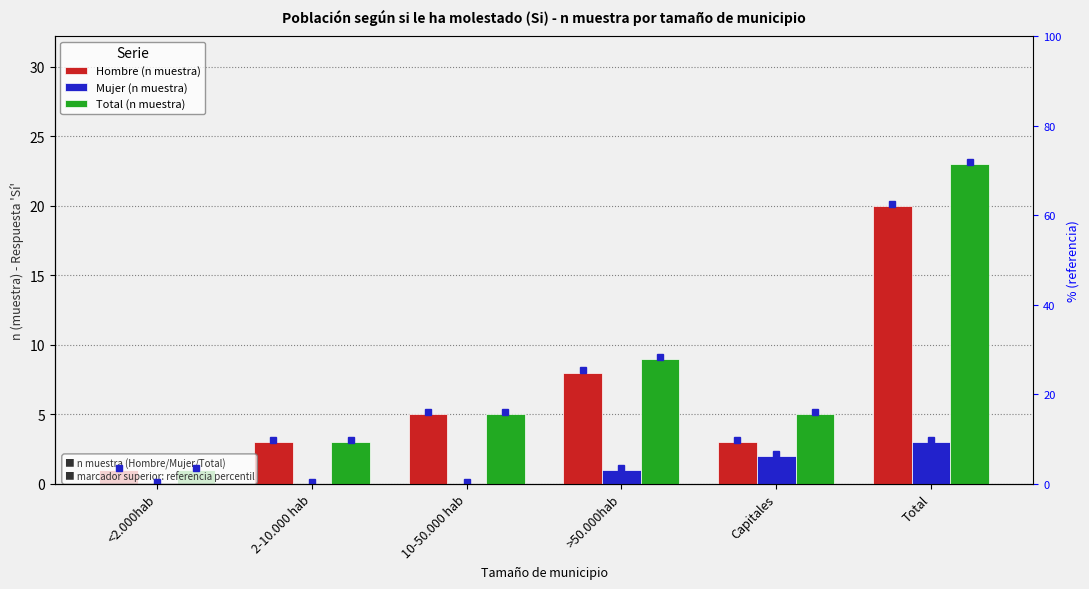

True or false: Hombre (n muestra) has a value of 3 at Capitales.

True